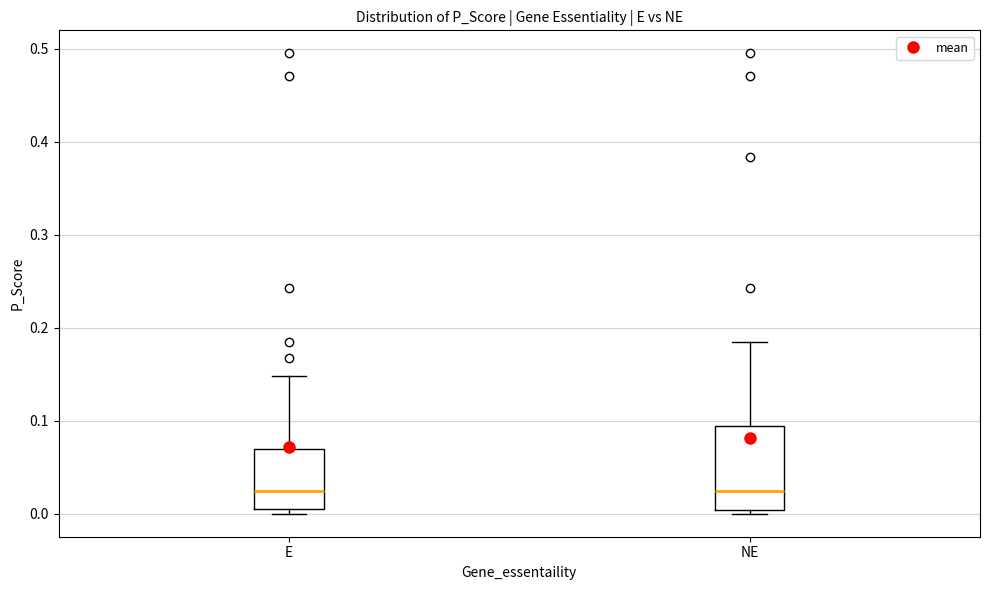

Reading left to right, transcribe this box plot: for each box, give where its median line is, the range the box spans, and where its two whiskers end, as read against the y-axis. The values are not printed on the chart, so give them approximately, as read against the axis.

E: median 0.02, box 0.01 to 0.07, whiskers 0.00 to 0.15
NE: median 0.02, box 0.00 to 0.09, whiskers 0.00 (just below the box's lower edge) to 0.18